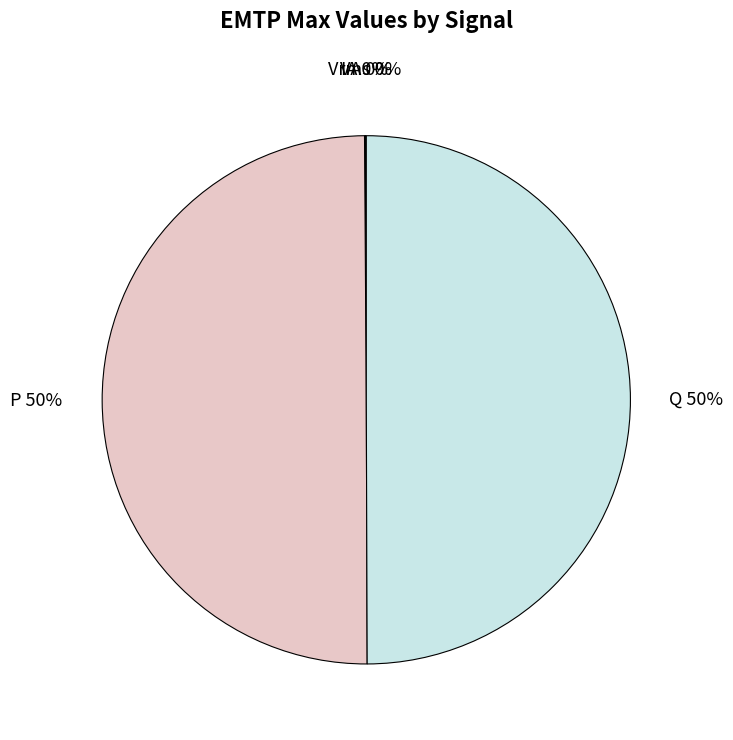

The Q slice represents 57% of the pie. True or false?

False